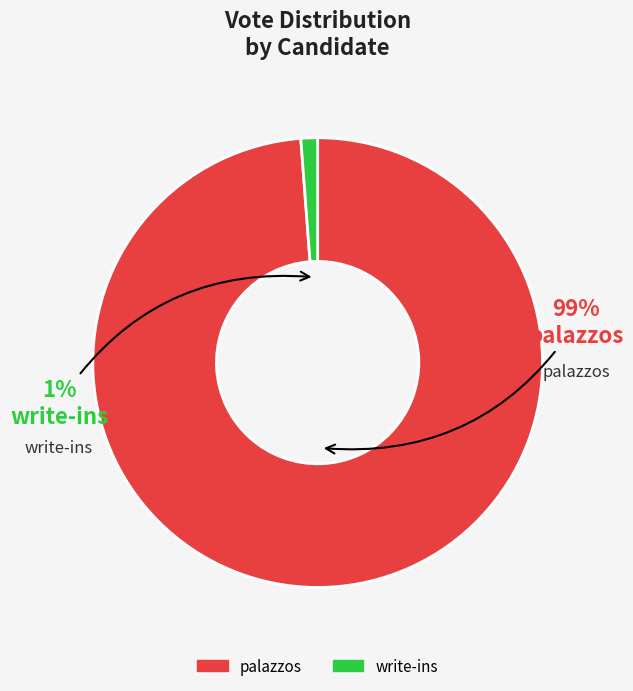

Which has a higher value, palazzos or write-ins?

palazzos